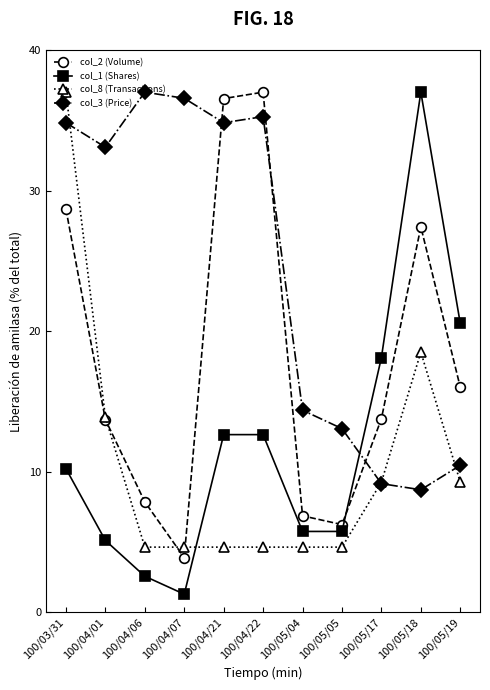

What is the label of the 5th point from the right?

100/05/04